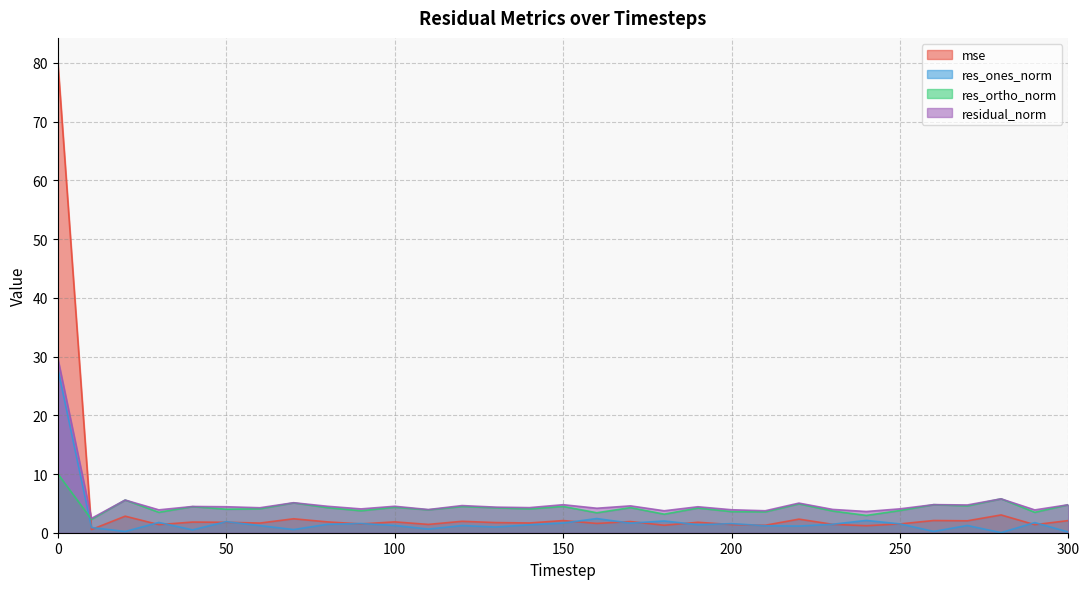

Reading right to left, extract all data points from this chart.

mse: 300=2.1	290=1.4	280=3.0	270=2.0	260=2.1	250=1.5	240=1.2	230=1.4	220=2.3	210=1.3	200=1.4	190=1.8	180=1.3	170=1.9	160=1.6	150=2.1	140=1.7	130=1.7	120=1.9	110=1.4	100=1.8	90=1.5	80=1.8	70=2.4	60=1.6	50=1.8	40=1.8	30=1.4	20=2.8	10=0.5	0=80.3
res_ones_norm: 300=0.1	290=1.7	280=0.0	270=1.2	260=0.2	250=1.5	240=2.1	230=1.4	220=1.1	210=1.2	200=1.5	190=1.4	180=2.0	170=1.6	160=2.4	150=1.6	140=1.3	130=1.0	120=1.2	110=0.6	100=1.2	90=1.6	80=1.4	70=0.5	60=1.2	50=1.9	40=0.5	30=1.7	20=0.2	10=0.9	0=28.0
res_ortho_norm: 300=4.8	290=3.5	280=5.8	270=4.6	260=4.8	250=3.8	240=2.9	230=3.7	220=4.9	210=3.5	200=3.6	190=4.2	180=3.2	170=4.3	160=3.4	150=4.5	140=4.1	130=4.2	120=4.5	110=3.9	100=4.3	90=3.7	80=4.3	70=5.1	60=4.1	50=4.0	40=4.4	30=3.5	20=5.6	10=2.3	0=10.0
residual_norm: 300=4.8	290=3.9	280=5.8	270=4.7	260=4.8	250=4.1	240=3.6	230=4.0	220=5.0	210=3.7	200=3.9	190=4.4	180=3.7	170=4.6	160=4.2	150=4.8	140=4.3	130=4.4	120=4.6	110=3.9	100=4.5	90=4.1	80=4.5	70=5.1	60=4.3	50=4.4	40=4.5	30=3.9	20=5.6	10=2.4	0=29.7